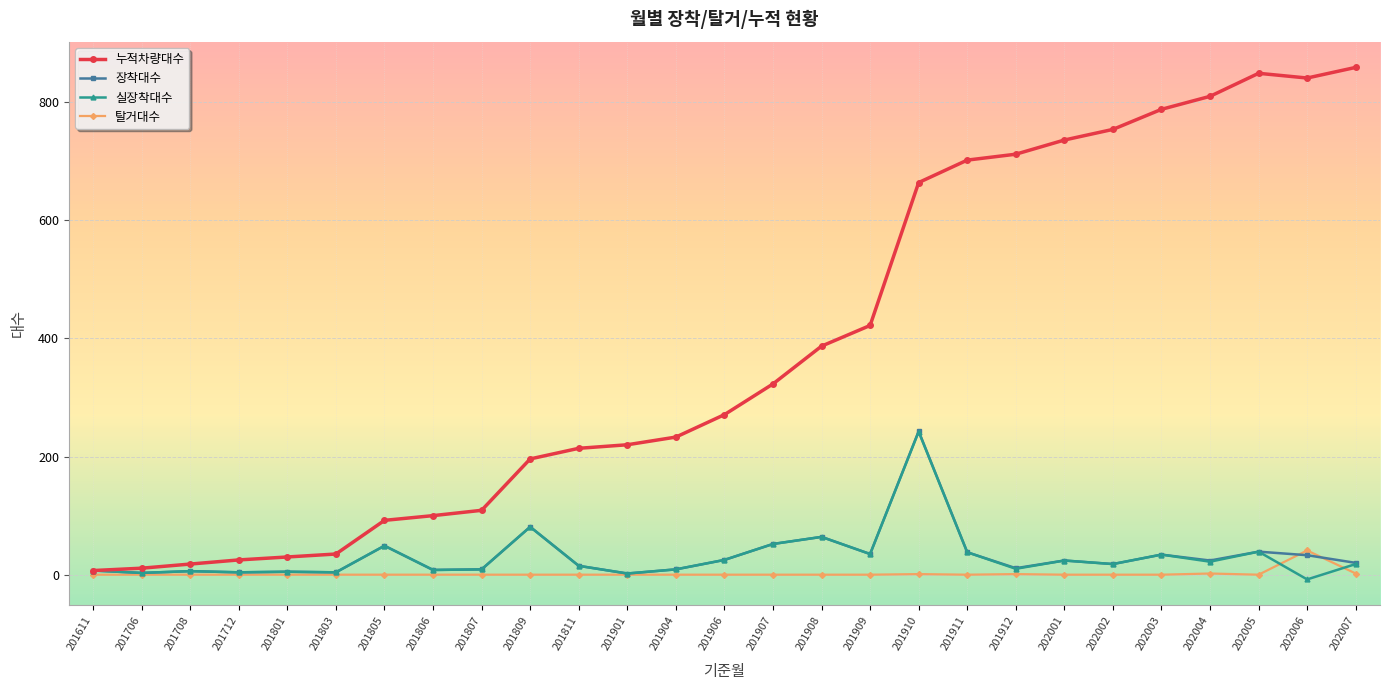

Between 201706 and 201906, which series saw the biggest shift?

누적차량대수